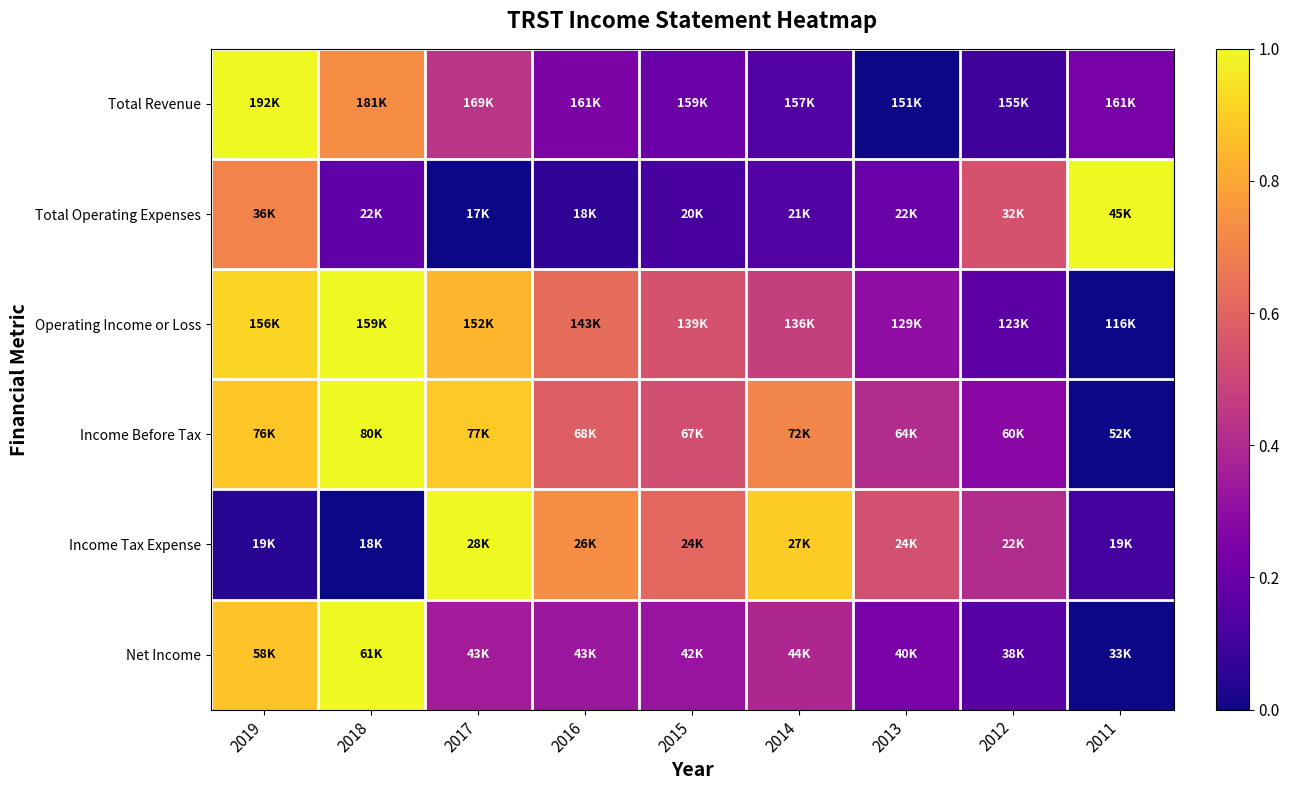

Reading right to left, list all the values displayed in this chart.

Total Revenue: 2011=0.2	2012=0.1	2013=0.0	2014=0.1	2015=0.2	2016=0.3	2017=0.4	2018=0.7	2019=1.0
Total Operating Expenses: 2011=1.0	2012=0.5	2013=0.2	2014=0.1	2015=0.1	2016=0.1	2017=0.0	2018=0.2	2019=0.7
Operating Income or Loss: 2011=0.0	2012=0.2	2013=0.3	2014=0.5	2015=0.5	2016=0.6	2017=0.8	2018=1.0	2019=0.9
Income Before Tax: 2011=0.0	2012=0.3	2013=0.4	2014=0.7	2015=0.5	2016=0.6	2017=0.9	2018=1.0	2019=0.9
Income Tax Expense: 2011=0.1	2012=0.4	2013=0.5	2014=0.9	2015=0.6	2016=0.7	2017=1.0	2018=0.0	2019=0.0
Net Income: 2011=0.0	2012=0.2	2013=0.2	2014=0.4	2015=0.3	2016=0.3	2017=0.4	2018=1.0	2019=0.9